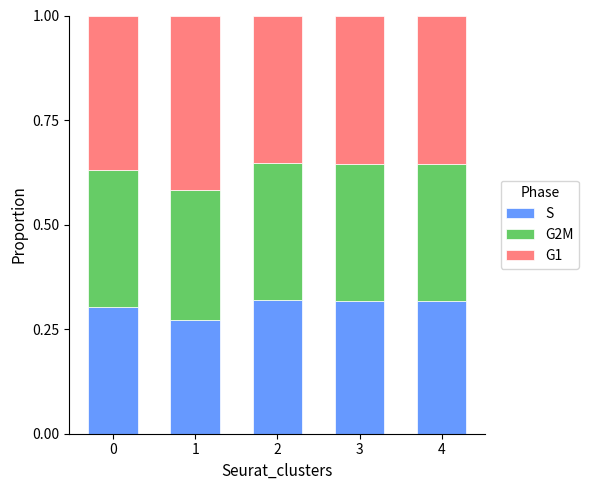

Is it true that S equals 0.3 at 2?

True